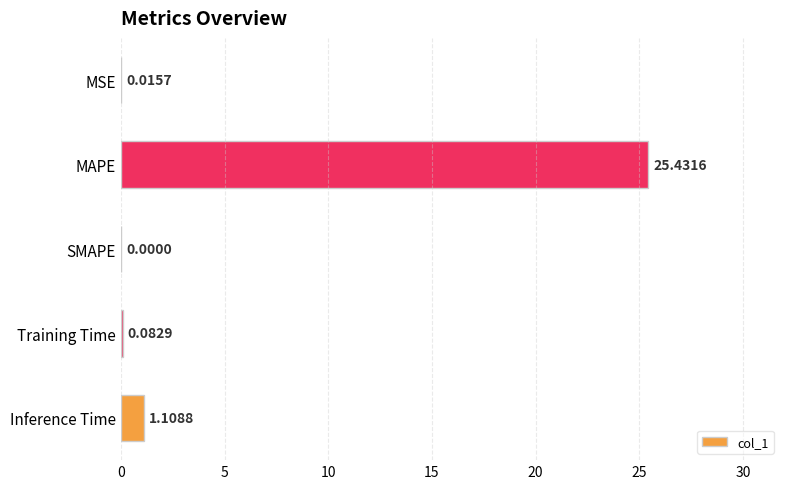

What is the sum of all values?

26.6